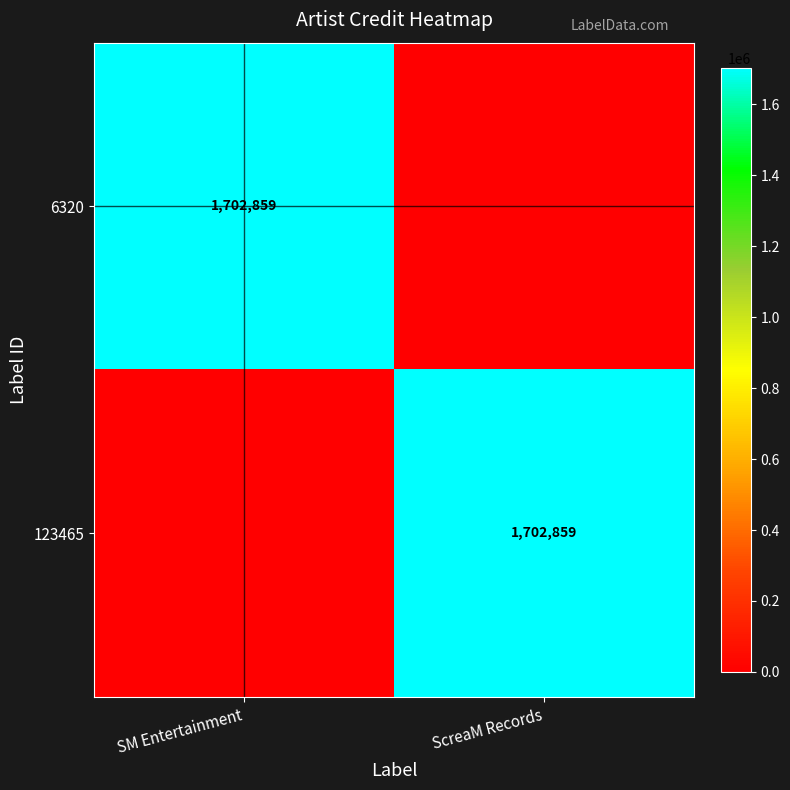

Is it true that 6320 equals 2663959 at SM Entertainment?

False